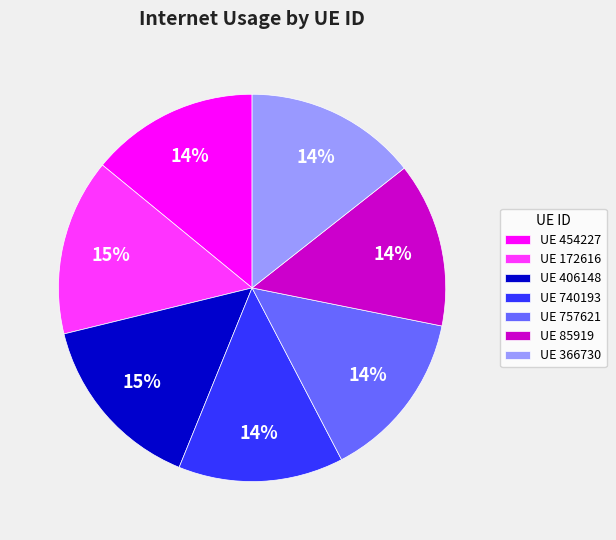

What is the ratio of the value at UE 757621 to the value at UE 366730?

1.0